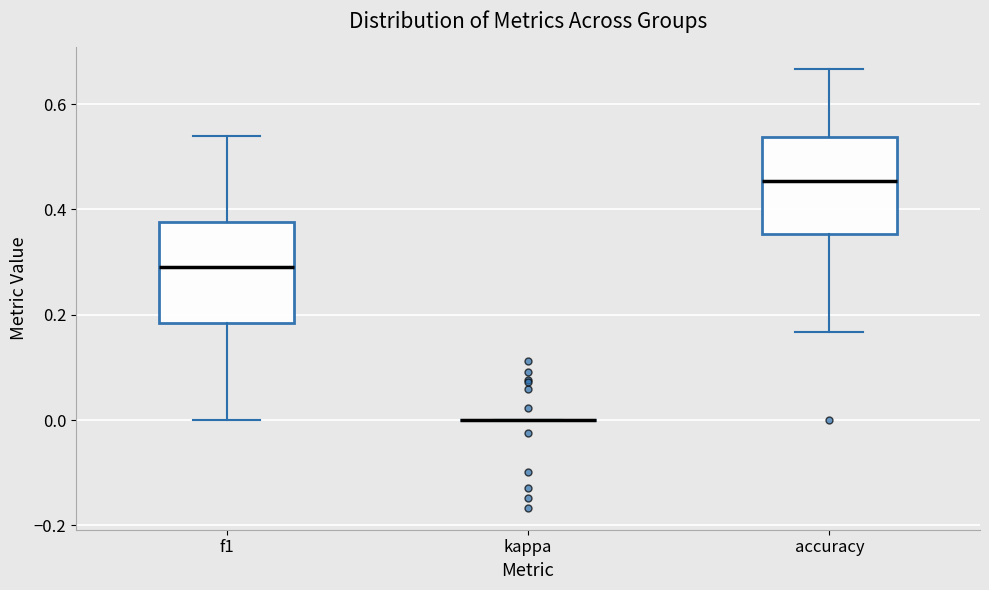

Reading left to right, read every box against the y-axis: the position of its median line, the range the box covers, and the ends of its whiskers. The values are not printed on the chart, so give them approximately, as read against the axis.

f1: median 0.30, box 0.18 to 0.38, whiskers 0.00 to 0.54
kappa: box collapsed to a line at 0.00, whiskers 0.00 to 0.00
accuracy: median 0.46, box 0.36 to 0.54, whiskers 0.16 to 0.66